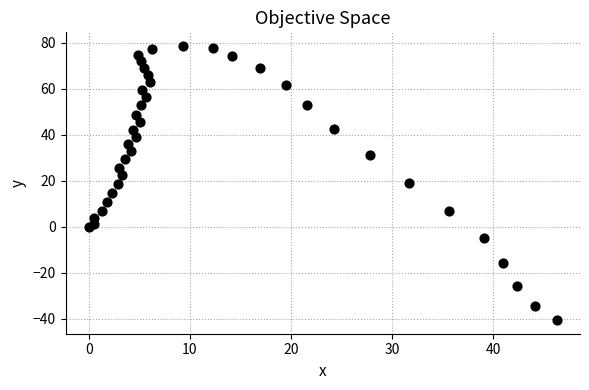

What is the range of X values (max minus min)?

46.3